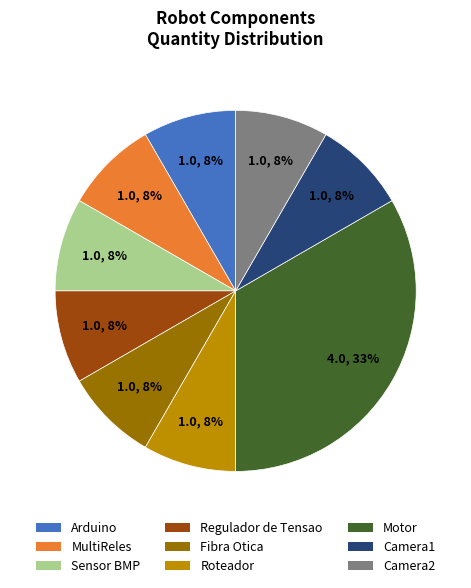

Is the sum of Regulador de Tensao and Fibra Otica greater than half?

No